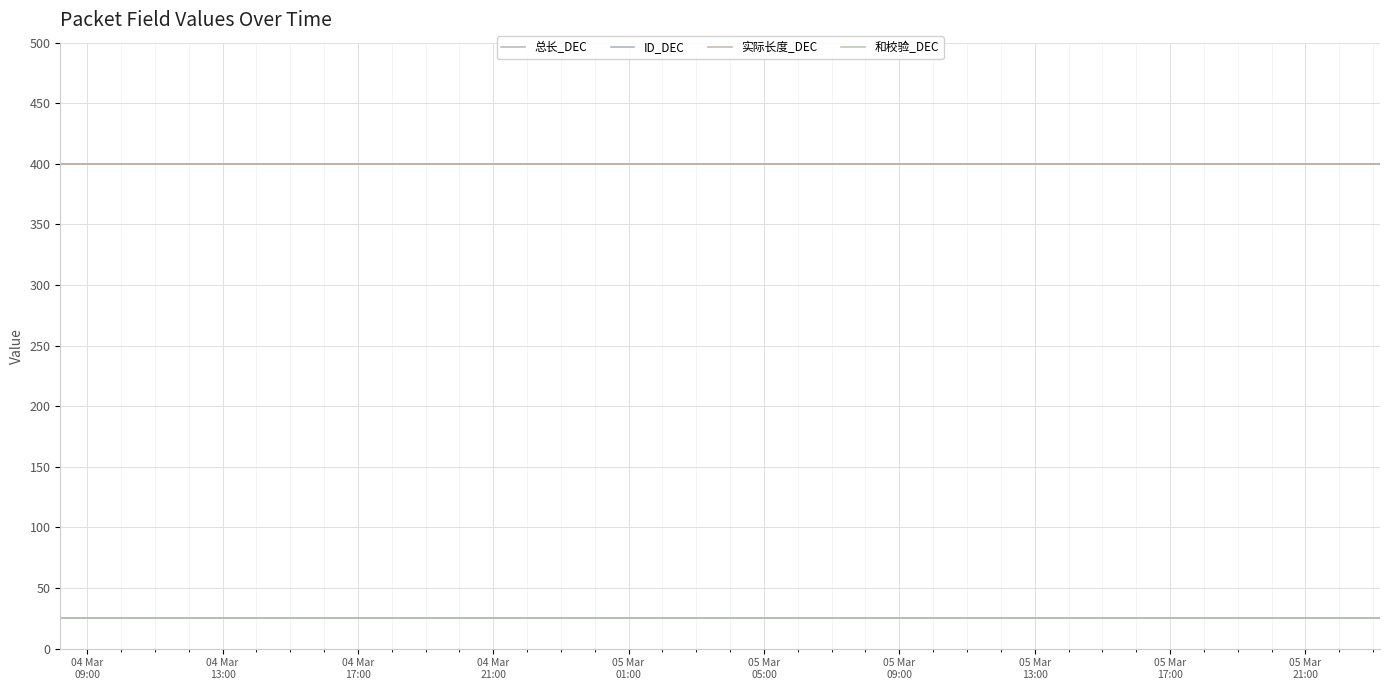

Reading right to left, extract all data points from this chart.

总长_DEC: 400	400	400	400	400	400	400	400	400	400	400	400	400	400	400	400	400	400	400	400	400	400	400	400	400	400	400	400	400	400	400	400	400	400	400	400	400	400	400	400
ID_DEC: 25	25	25	25	25	25	25	25	25	25	25	25	25	25	25	25	25	25	25	25	25	25	25	25	25	25	25	25	25	25	25	25	25	25	25	25	25	25	25	25
实际长度_DEC: 400	400	400	400	400	400	400	400	400	400	400	400	400	400	400	400	400	400	400	400	400	400	400	400	400	400	400	400	400	400	400	400	400	400	400	400	400	400	400	400
和校验_DEC: 25	25	25	25	25	25	25	25	25	25	25	25	25	25	25	25	25	25	25	25	25	25	25	25	25	25	25	25	25	25	25	25	25	25	25	25	25	25	25	25